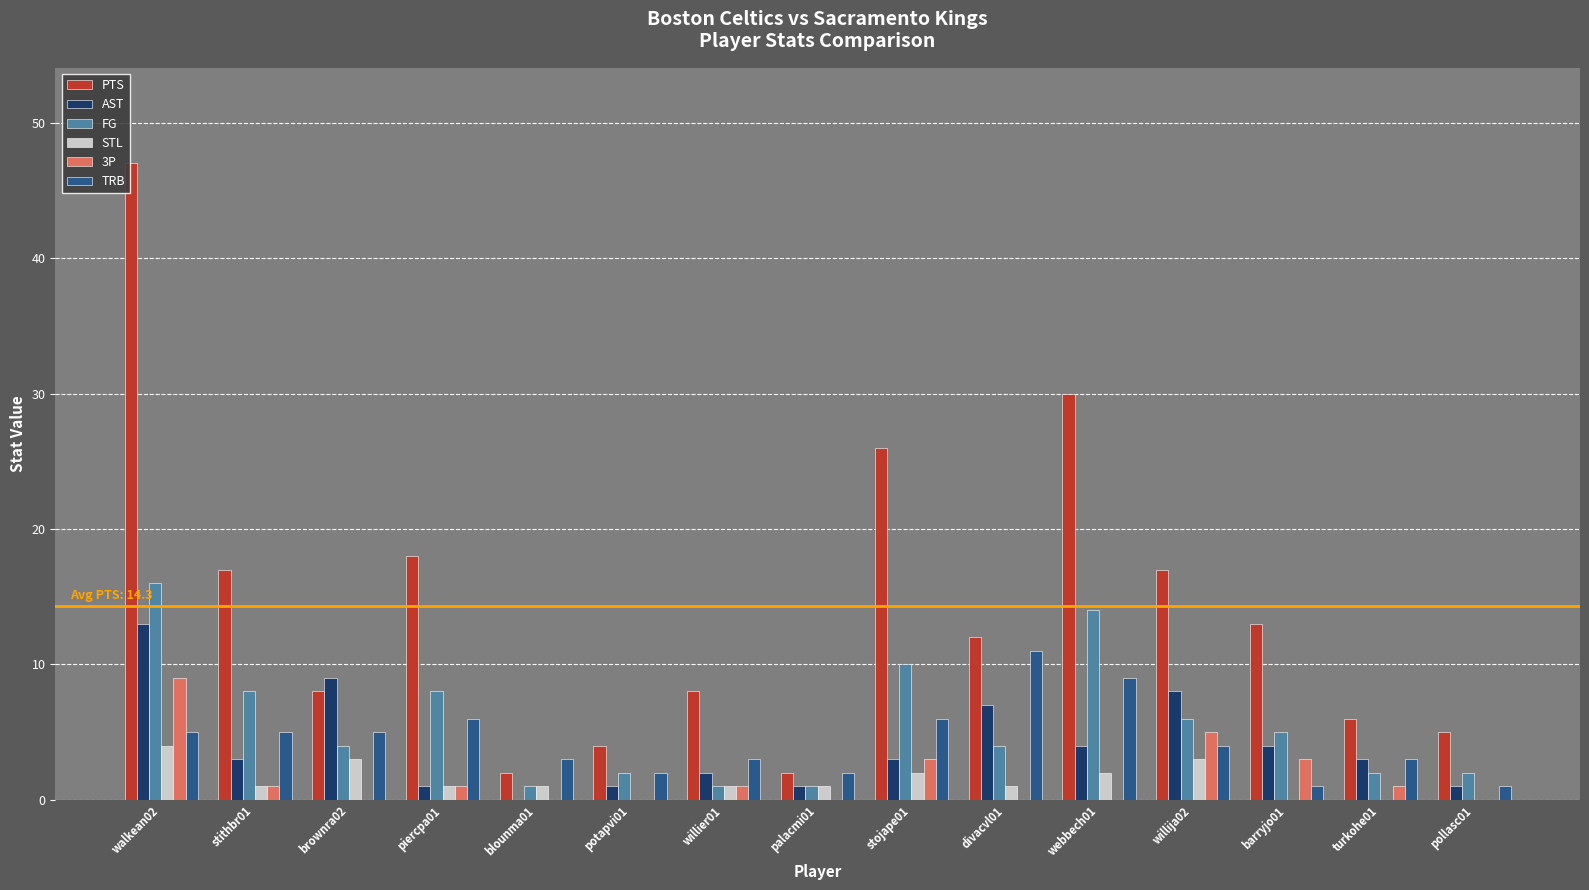

Which series has the largest range (max minus min)?

PTS